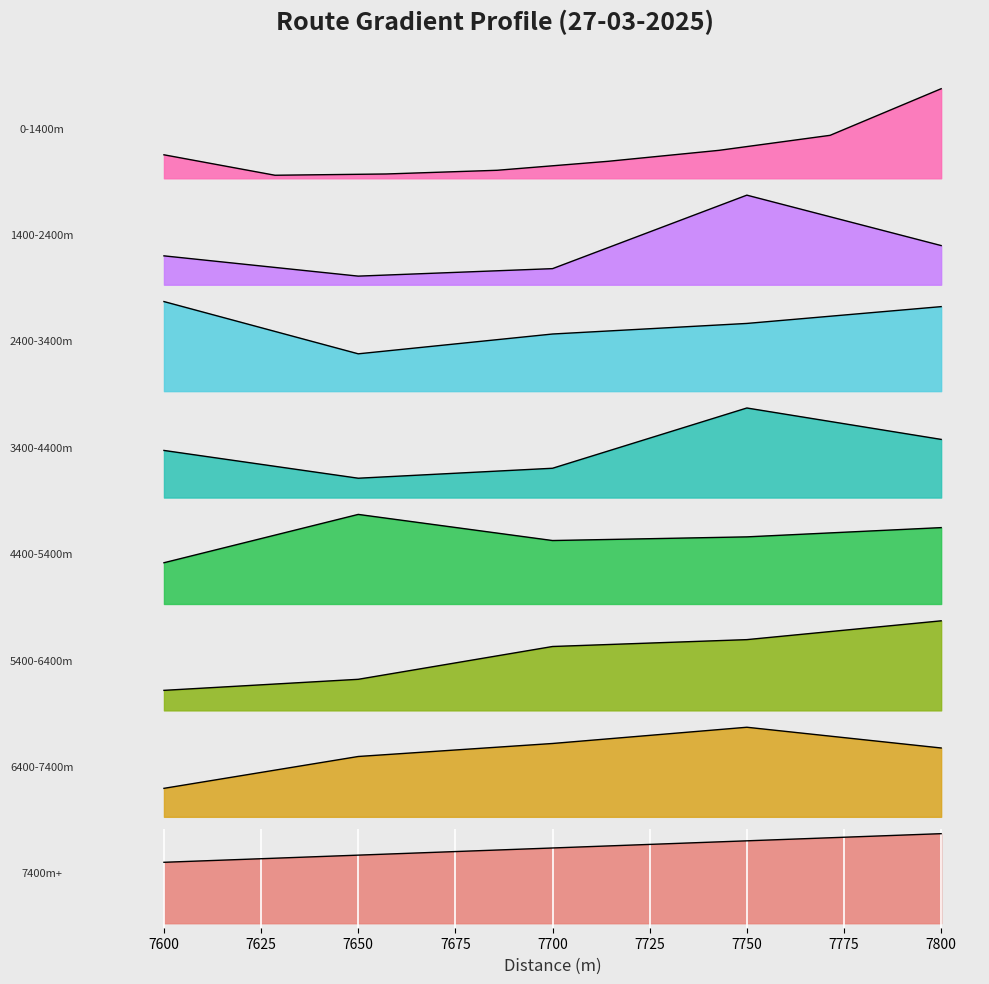

Is it true that the value at 2200 is 29.6?

True